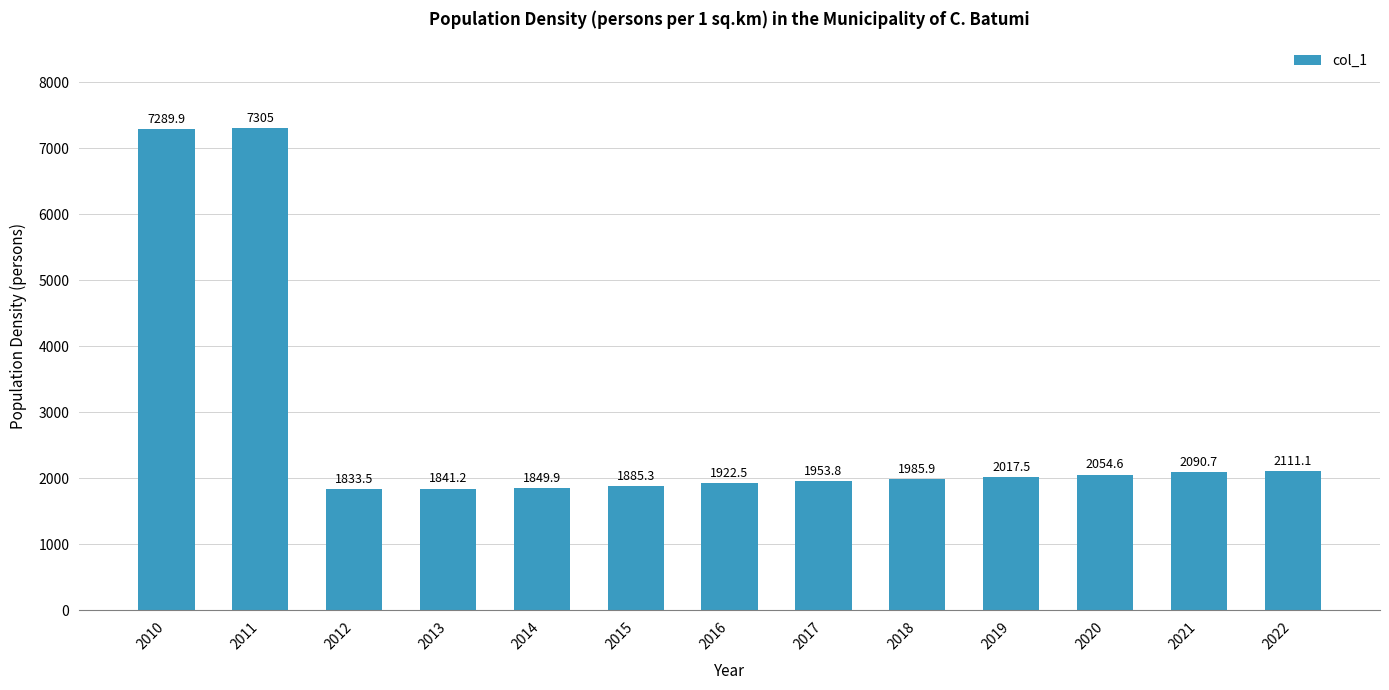

What is the ratio of the value at 2020 to the value at 2019?

1.0